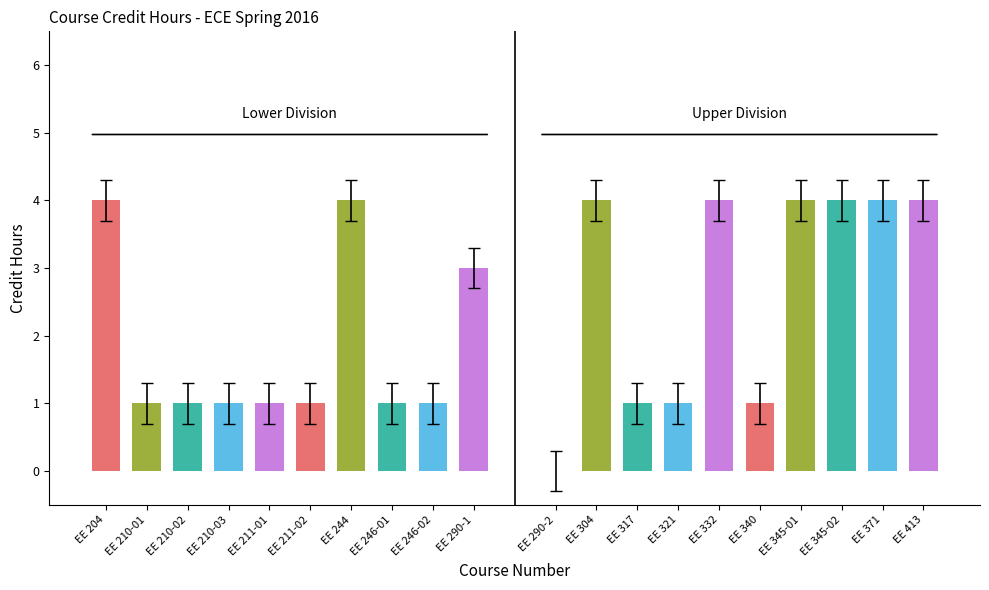

Which series has the largest total across all categories?

Upper Division Courses